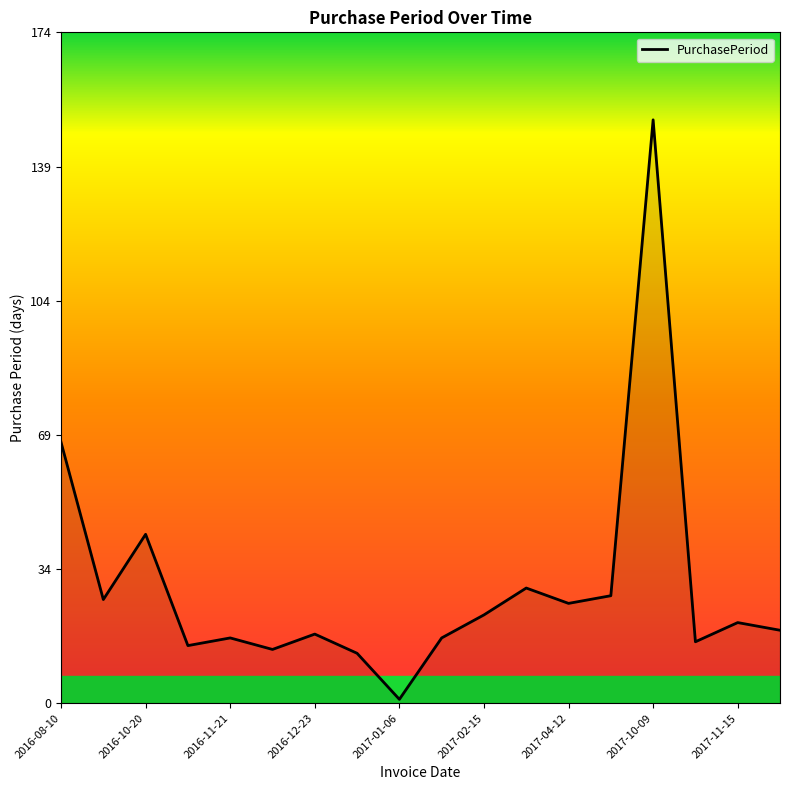

How many interior local peaks (higher than both neighbors) does the data have?

6